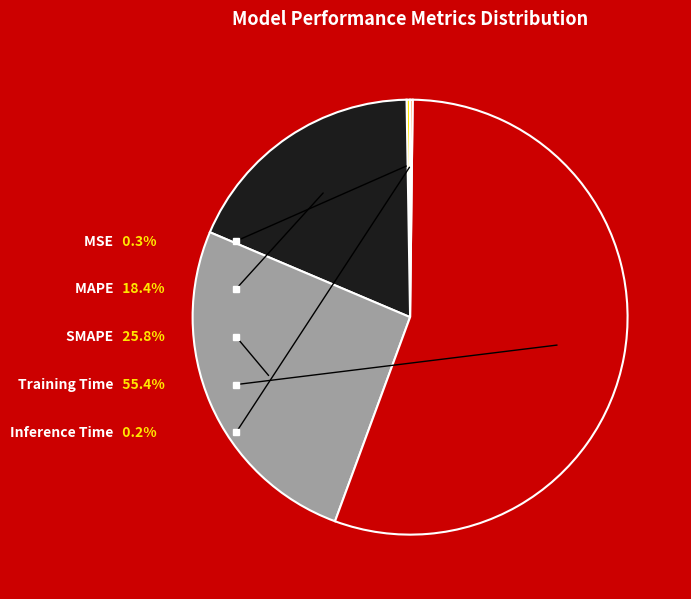

Combined, do MSE and MAPE account for over 50%?

No